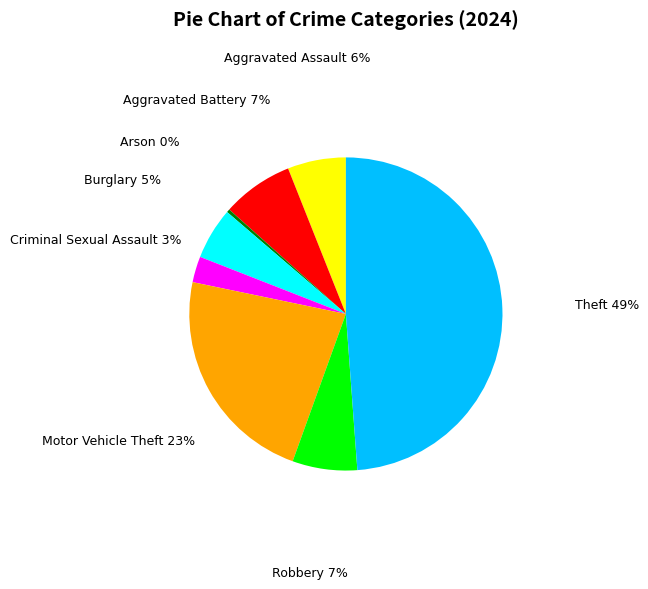

Combined, do Burglary and Criminal Sexual Assault account for over 50%?

No